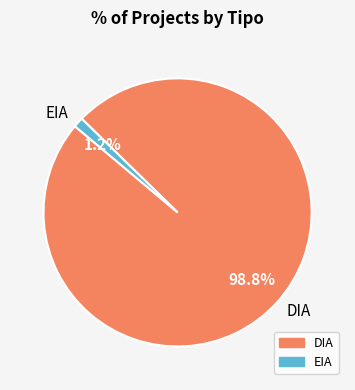

To the nearest percent, what is the average slice percentage?

50%